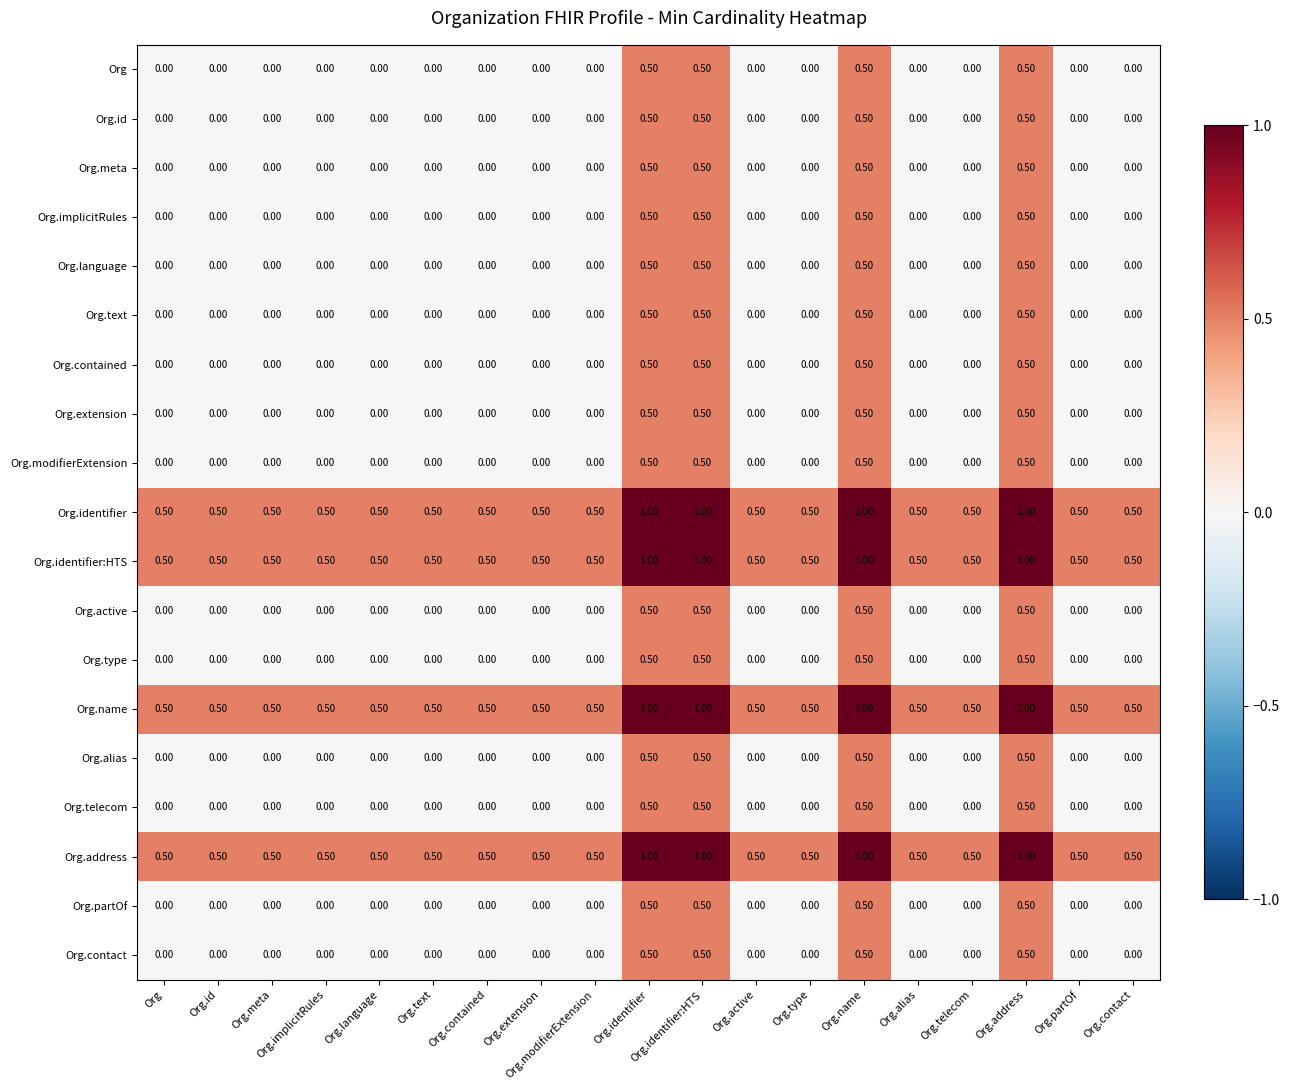

What is the difference between the highest and lowest values at Org.address?

0.5